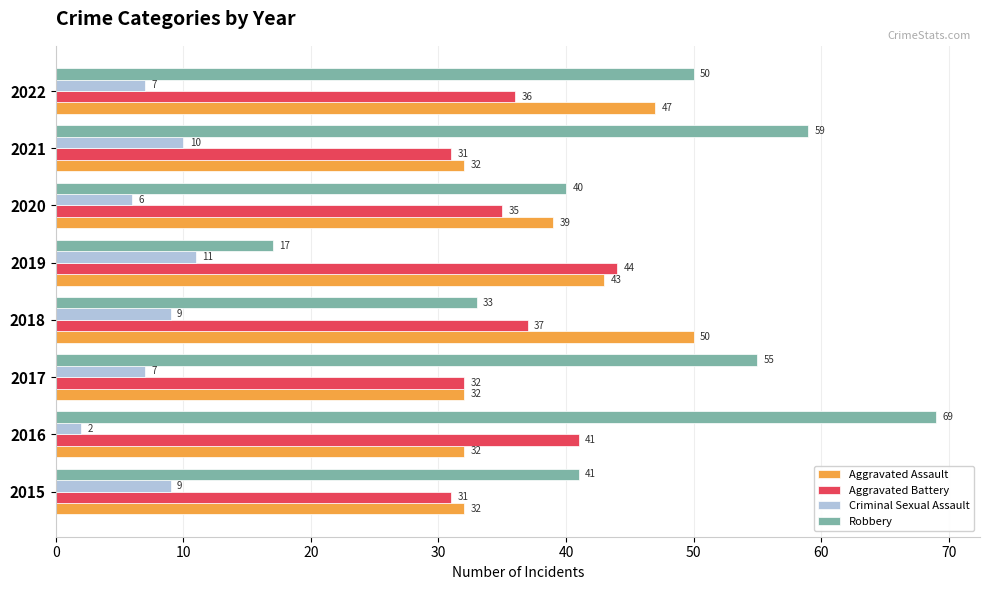

Count the Aggravated Assault values in the range 32 to 47.

7